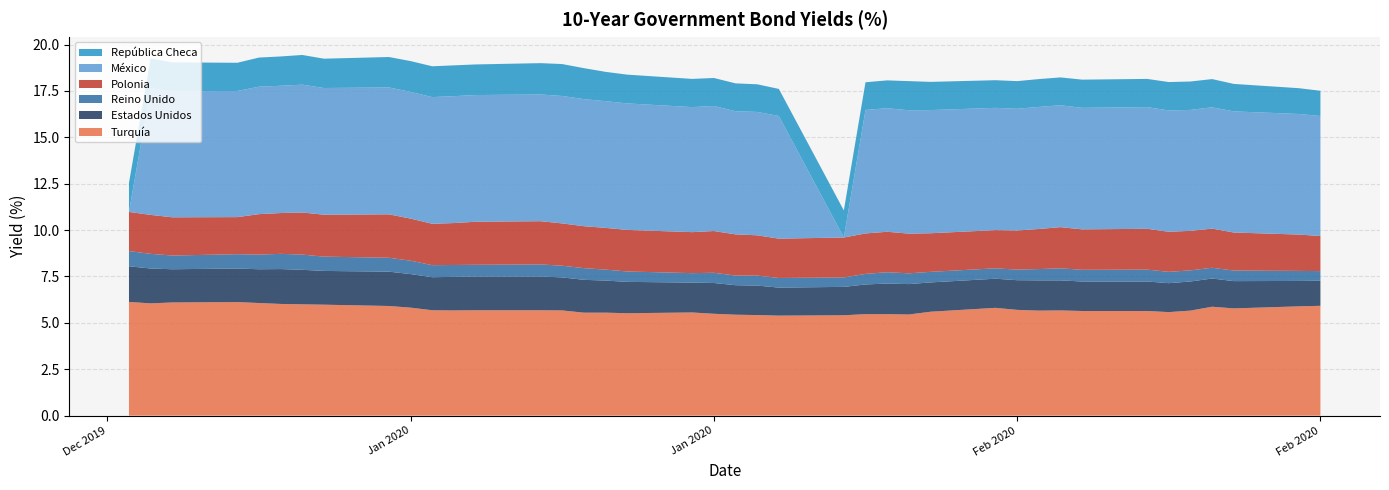

Reading left to right, what are all the values shown in this chart?

Turquía: 01-01-2020=6.1	02-01-2020=6.0	03-01-2020=6.1	06-01-2020=6.1	07-01-2020=6.1	08-01-2020=6.0	09-01-2020=6.0	10-01-2020=6.0	13-01-2020=5.9	14-01-2020=5.8	15-01-2020=5.7	16-01-2020=5.7	17-01-2020=5.7	20-01-2020=5.7	21-01-2020=5.7	22-01-2020=5.5	23-01-2020=5.5	24-01-2020=5.5	27-01-2020=5.6	28-01-2020=5.5	29-01-2020=5.4	30-01-2020=5.4	31-01-2020=5.4	03-02-2020=5.4	04-02-2020=5.5	05-02-2020=5.5	06-02-2020=5.5	07-02-2020=5.6	10-02-2020=5.8	11-02-2020=5.7	12-02-2020=5.7	13-02-2020=5.7	14-02-2020=5.6	17-02-2020=5.6	18-02-2020=5.6	19-02-2020=5.7	20-02-2020=5.9	21-02-2020=5.8	24-02-2020=5.9	25-02-2020=5.9
Estados Unidos: 01-01-2020=1.9	02-01-2020=1.9	03-01-2020=1.8	06-01-2020=1.8	07-01-2020=1.8	08-01-2020=1.9	09-01-2020=1.9	10-01-2020=1.8	13-01-2020=1.9	14-01-2020=1.8	15-01-2020=1.8	16-01-2020=1.8	17-01-2020=1.8	20-01-2020=1.8	21-01-2020=1.8	22-01-2020=1.8	23-01-2020=1.7	24-01-2020=1.7	27-01-2020=1.6	28-01-2020=1.7	29-01-2020=1.6	30-01-2020=1.6	31-01-2020=1.5	03-02-2020=1.5	04-02-2020=1.6	05-02-2020=1.6	06-02-2020=1.6	07-02-2020=1.6	10-02-2020=1.6	11-02-2020=1.6	12-02-2020=1.6	13-02-2020=1.6	14-02-2020=1.6	17-02-2020=1.6	18-02-2020=1.6	19-02-2020=1.6	20-02-2020=1.5	21-02-2020=1.5	24-02-2020=1.4	25-02-2020=1.4
Reino Unido: 01-01-2020=0.8	02-01-2020=0.8	03-01-2020=0.7	06-01-2020=0.8	07-01-2020=0.8	08-01-2020=0.8	09-01-2020=0.8	10-01-2020=0.8	13-01-2020=0.8	14-01-2020=0.7	15-01-2020=0.7	16-01-2020=0.6	17-01-2020=0.6	20-01-2020=0.7	21-01-2020=0.6	22-01-2020=0.6	23-01-2020=0.6	24-01-2020=0.6	27-01-2020=0.5	28-01-2020=0.6	29-01-2020=0.5	30-01-2020=0.5	31-01-2020=0.5	03-02-2020=0.5	04-02-2020=0.6	05-02-2020=0.6	06-02-2020=0.6	07-02-2020=0.6	10-02-2020=0.6	11-02-2020=0.6	12-02-2020=0.6	13-02-2020=0.7	14-02-2020=0.6	17-02-2020=0.6	18-02-2020=0.6	19-02-2020=0.6	20-02-2020=0.6	21-02-2020=0.6	24-02-2020=0.5	25-02-2020=0.5
Polonia: 01-01-2020=2.1	02-01-2020=2.1	03-01-2020=2.1	06-01-2020=2.0	07-01-2020=2.2	08-01-2020=2.2	09-01-2020=2.3	10-01-2020=2.3	13-01-2020=2.3	14-01-2020=2.3	15-01-2020=2.2	16-01-2020=2.3	17-01-2020=2.3	20-01-2020=2.3	21-01-2020=2.3	22-01-2020=2.3	23-01-2020=2.2	24-01-2020=2.2	27-01-2020=2.2	28-01-2020=2.2	29-01-2020=2.2	30-01-2020=2.2	31-01-2020=2.1	03-02-2020=2.1	04-02-2020=2.2	05-02-2020=2.2	06-02-2020=2.1	07-02-2020=2.1	10-02-2020=2.1	11-02-2020=2.1	12-02-2020=2.2	13-02-2020=2.2	14-02-2020=2.2	17-02-2020=2.2	18-02-2020=2.2	19-02-2020=2.1	20-02-2020=2.1	21-02-2020=2.0	24-02-2020=2.0	25-02-2020=1.9
México: 01-01-2020=0.0	02-01-2020=6.8	03-01-2020=6.8	06-01-2020=6.8	07-01-2020=6.9	08-01-2020=6.9	09-01-2020=6.9	10-01-2020=6.8	13-01-2020=6.8	14-01-2020=6.8	15-01-2020=6.8	16-01-2020=6.8	17-01-2020=6.8	20-01-2020=6.8	21-01-2020=6.9	22-01-2020=6.8	23-01-2020=6.8	24-01-2020=6.8	27-01-2020=6.7	28-01-2020=6.7	29-01-2020=6.6	30-01-2020=6.7	31-01-2020=6.6	03-02-2020=0.0	04-02-2020=6.7	05-02-2020=6.7	06-02-2020=6.7	07-02-2020=6.6	10-02-2020=6.6	11-02-2020=6.6	12-02-2020=6.6	13-02-2020=6.6	14-02-2020=6.5	17-02-2020=6.6	18-02-2020=6.5	19-02-2020=6.5	20-02-2020=6.5	21-02-2020=6.5	24-02-2020=6.5	25-02-2020=6.5
República Checa: 01-01-2020=1.6	02-01-2020=1.6	03-01-2020=1.6	06-01-2020=1.5	07-01-2020=1.6	08-01-2020=1.6	09-01-2020=1.6	10-01-2020=1.6	13-01-2020=1.6	14-01-2020=1.7	15-01-2020=1.7	16-01-2020=1.7	17-01-2020=1.6	20-01-2020=1.7	21-01-2020=1.7	22-01-2020=1.7	23-01-2020=1.6	24-01-2020=1.6	27-01-2020=1.5	28-01-2020=1.5	29-01-2020=1.5	30-01-2020=1.5	31-01-2020=1.5	03-02-2020=1.5	04-02-2020=1.5	05-02-2020=1.5	06-02-2020=1.6	07-02-2020=1.5	10-02-2020=1.5	11-02-2020=1.5	12-02-2020=1.5	13-02-2020=1.5	14-02-2020=1.5	17-02-2020=1.5	18-02-2020=1.5	19-02-2020=1.5	20-02-2020=1.5	21-02-2020=1.5	24-02-2020=1.4	25-02-2020=1.4